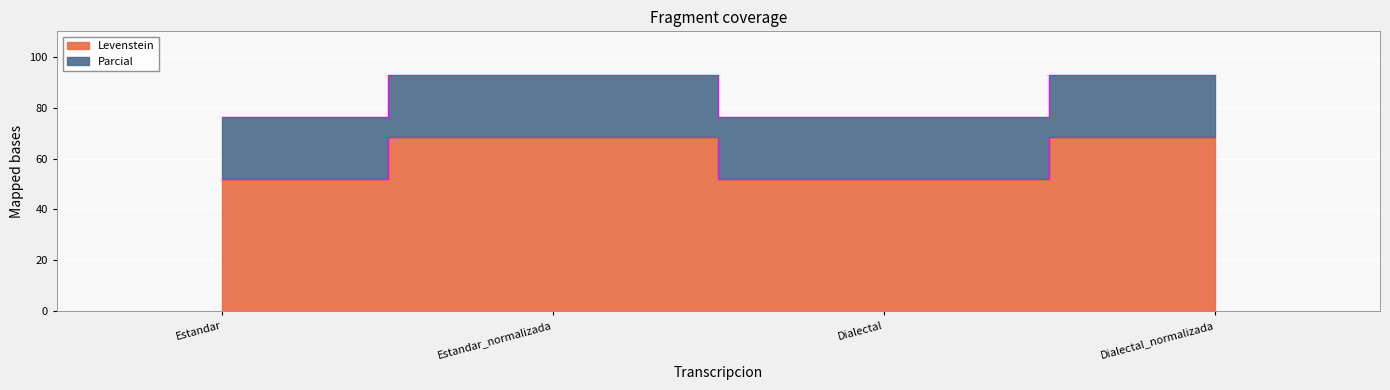

Reading left to right, extract all data points from this chart.

Levenstein: Estandar=52.0	Estandar_normalizada=68.4	Dialectal=52.0	Dialectal_normalizada=68.4
Parcial: Estandar=76.5	Estandar_normalizada=92.9	Dialectal=76.5	Dialectal_normalizada=92.9